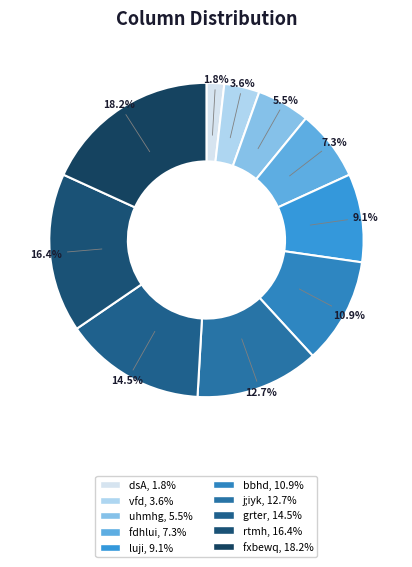

What portion of the pie excludes dsA?

98.2%